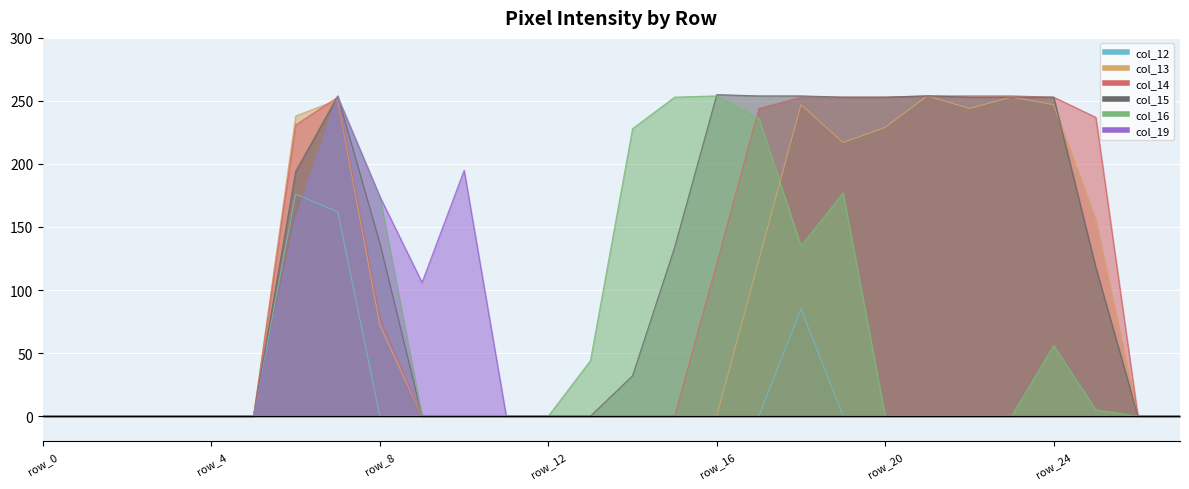

Reading left to right, transcribe all the data shown in this chart.

col_12: 0	0	0	0	0	0	176	162	0	0	0	0	0	0	0	0	0	0	85	0	0	0	0	0	0	0	0	0
col_13: 0	0	0	0	0	0	238	251	72	0	0	0	0	0	0	0	0	124	247	217	229	254	244	253	247	155	0	0
col_14: 0	0	0	0	0	0	231	253	78	0	0	0	0	0	0	0	121	244	253	253	253	254	254	254	253	237	0	0
col_15: 0	0	0	0	0	0	194	254	137	0	0	0	0	0	32	134	255	254	254	253	253	254	253	253	253	118	0	0
col_16: 0	0	0	0	0	0	156	253	174	0	0	0	0	44	228	253	254	236	135	177	0	0	0	0	56	5	0	0
col_19: 0	0	0	0	0	0	156	253	174	106	195	0	0	0	0	0	0	0	0	0	0	0	0	0	0	0	0	0